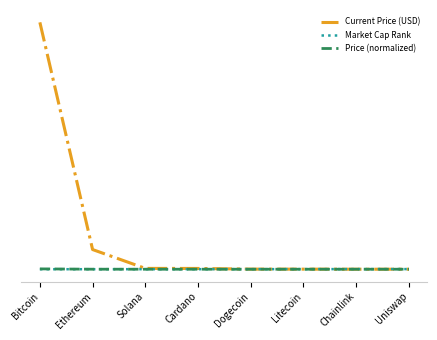

What position from the left is Bitcoin?

1